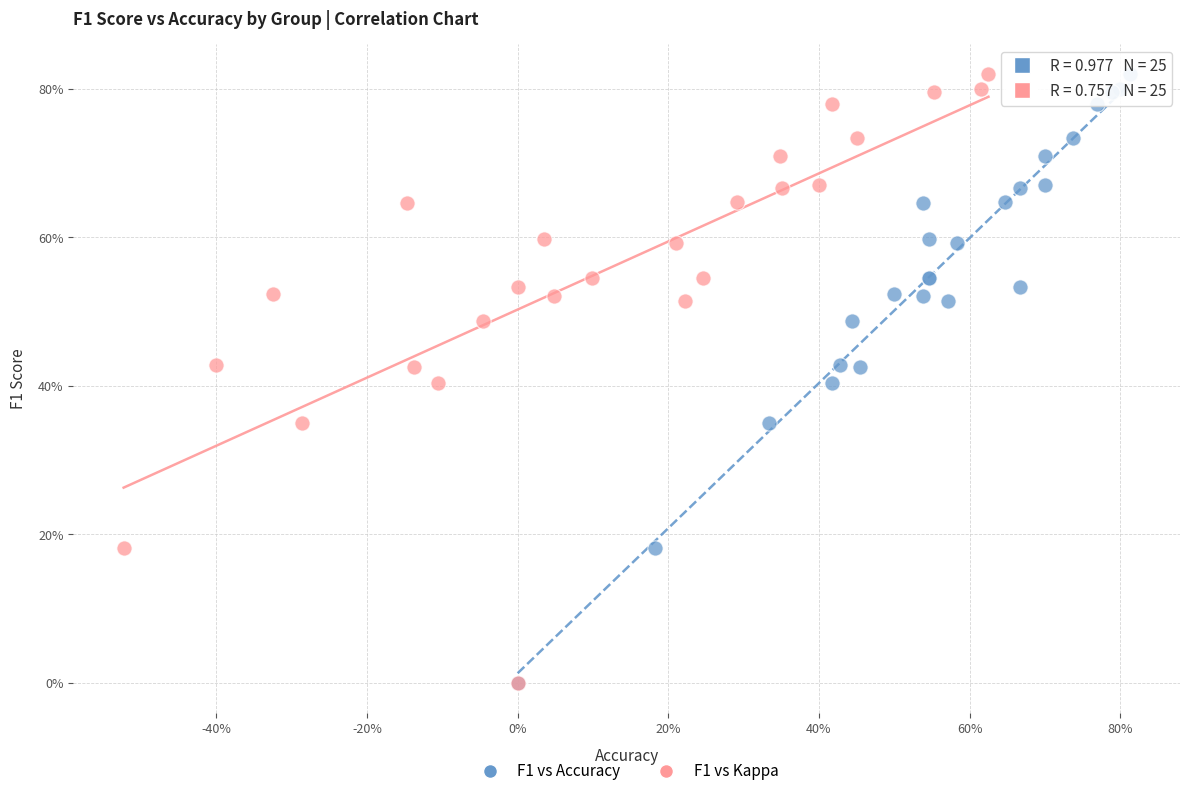

What are all the series names shown in the legend?

F1 vs Accuracy, F1 vs Kappa